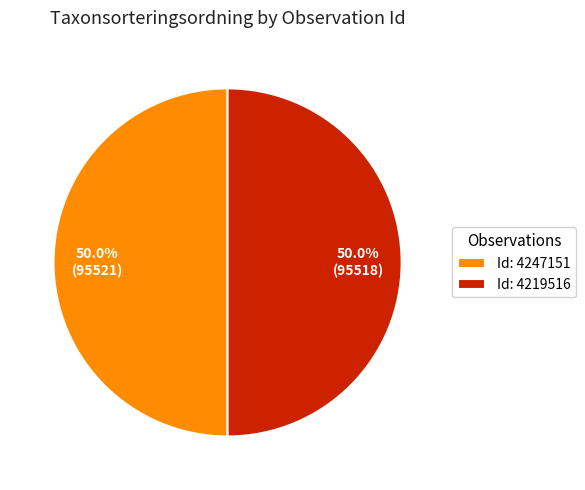

How many slices are in this pie chart?

2